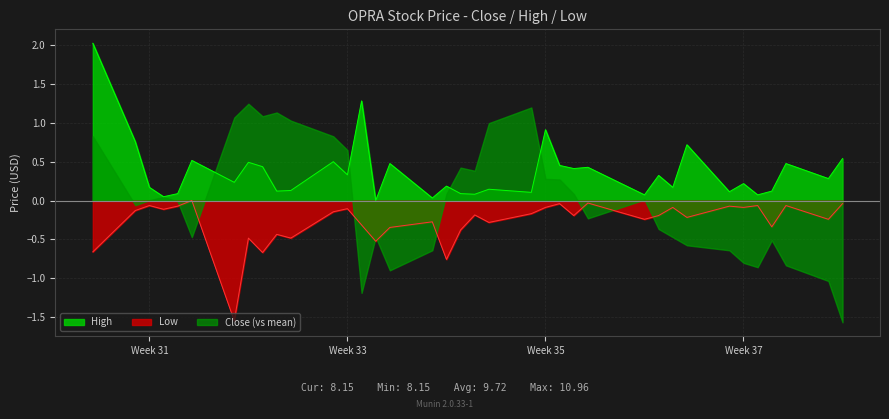

List the series in order of their peak value, highest first.

High, Close (vs mean), Low